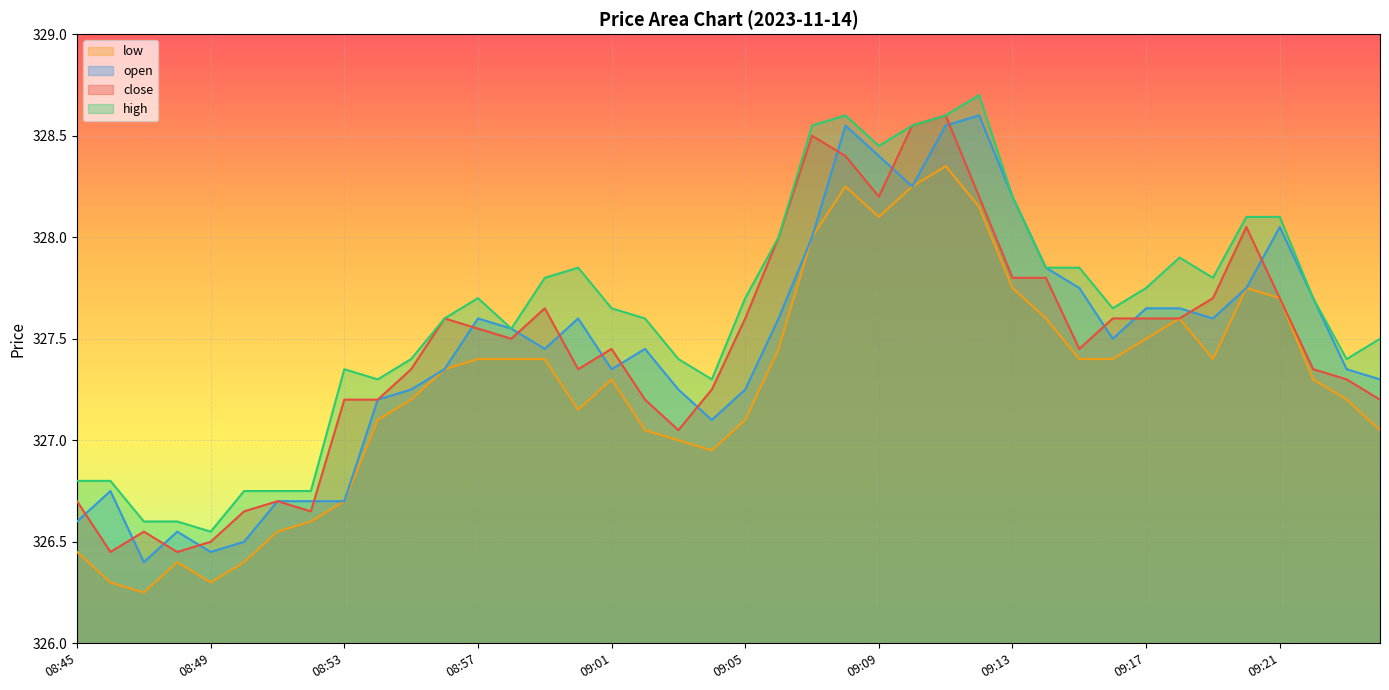

Is the value of high at 09:08 greater than the value of open at 09:15?

Yes